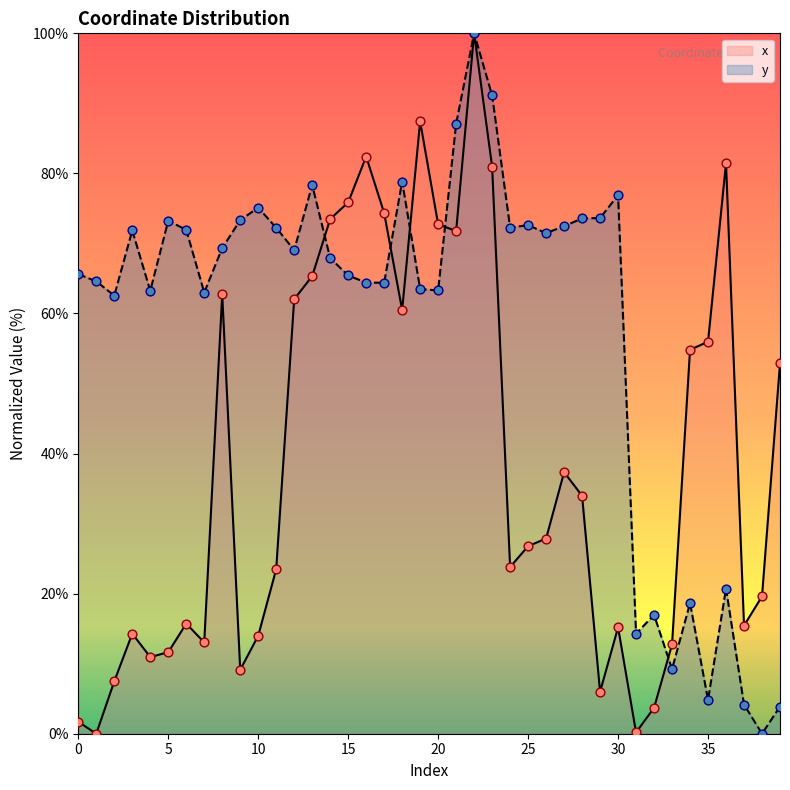

Is the value of y at 2 greater than the value of x at 38?

Yes